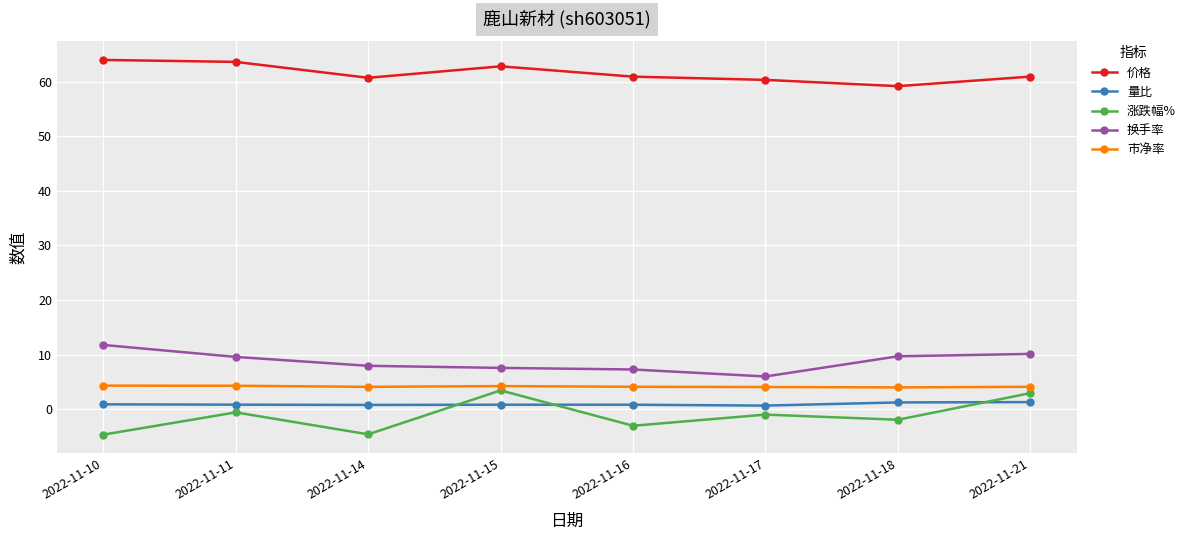

At which label does 换手率 reach its peak?

2022-11-10